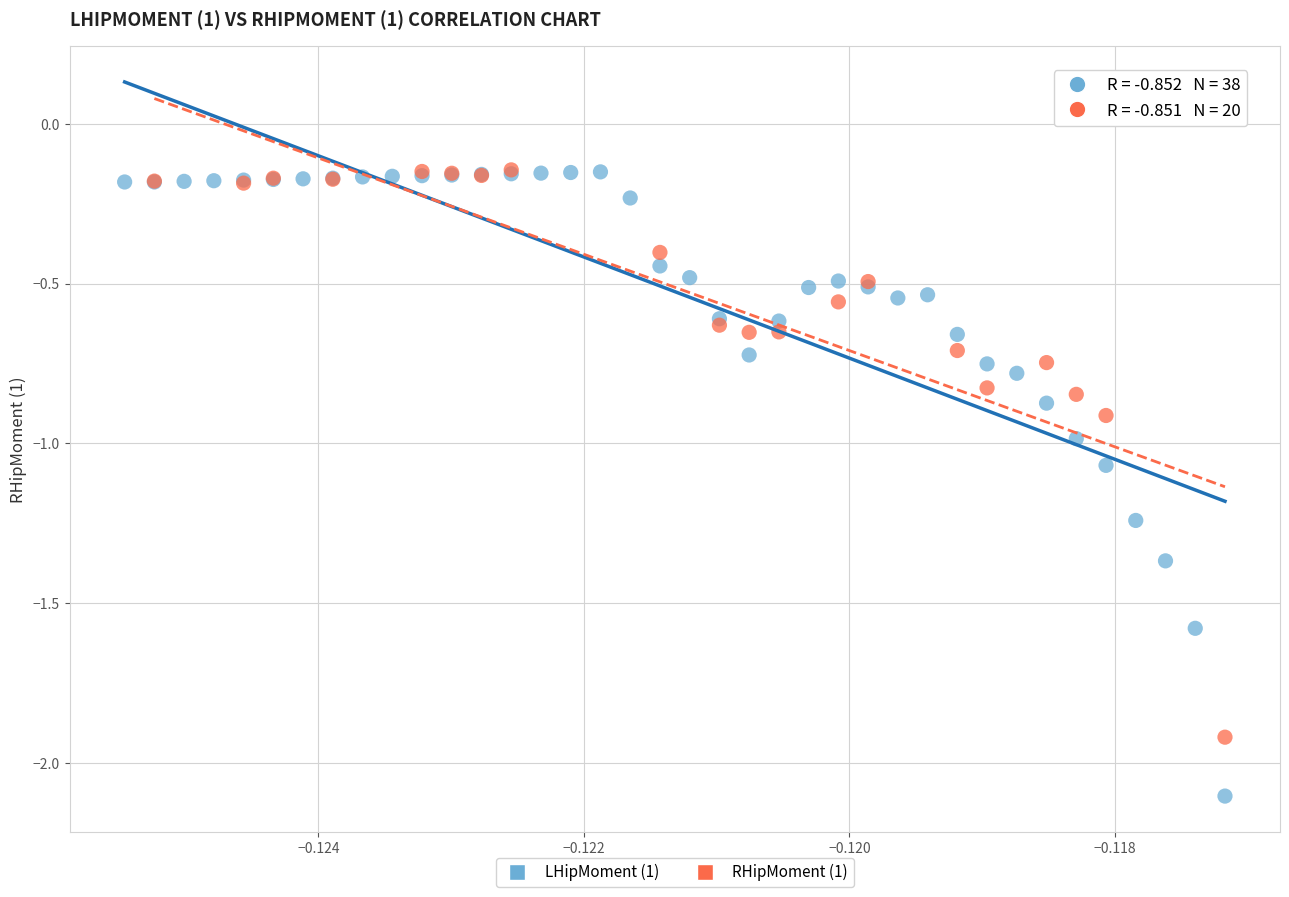

Which series reaches the minimum Y coordinate?

LHipMoment (1)